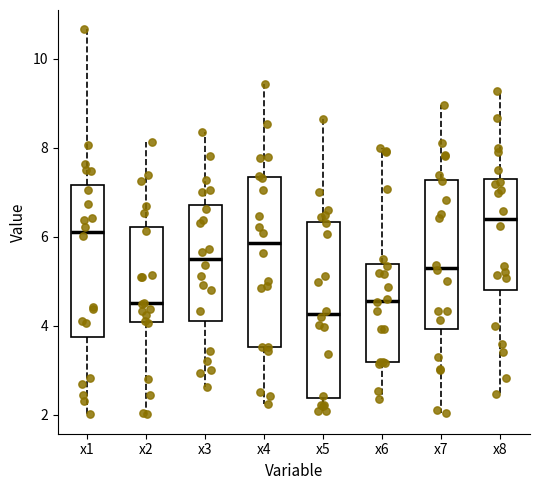

Where does the median line of the box for x6 sit on the y-axis? The values are not printed on the chart, so give them approximately, as read against the axis.

4.6